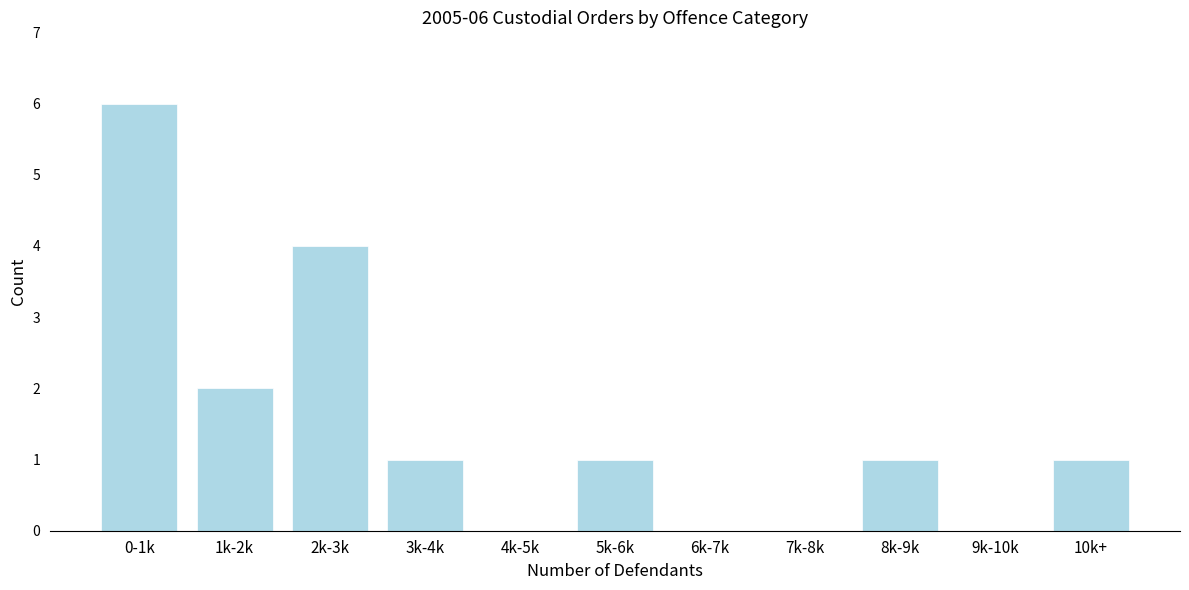

Reading left to right, what are all the values shown in this chart?

0-1k=6	1k-2k=2	2k-3k=4	3k-4k=1	4k-5k=0	5k-6k=1	6k-7k=0	7k-8k=0	8k-9k=1	9k-10k=0	10k+=1